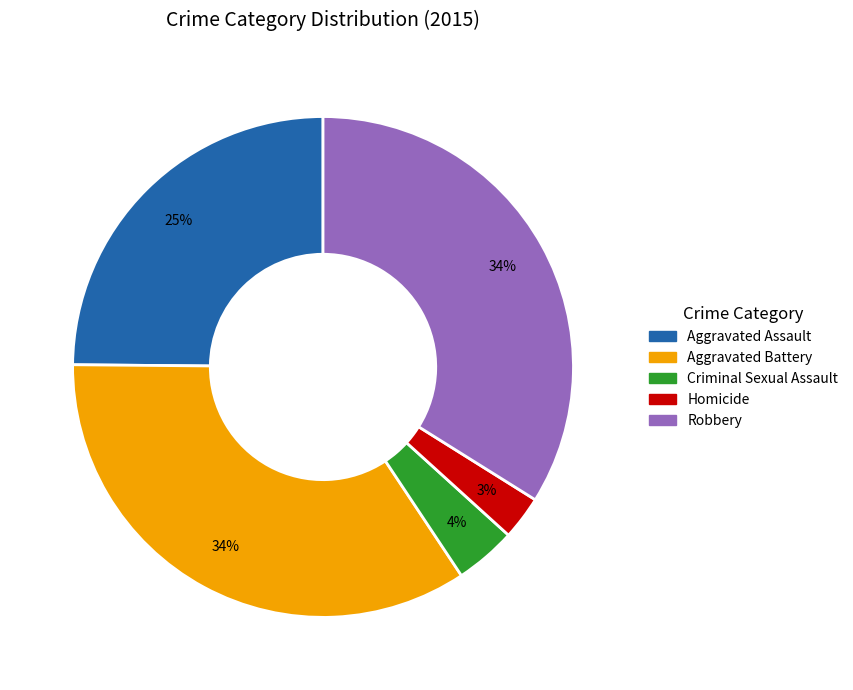

To the nearest percent, what is the average slice percentage?

20%